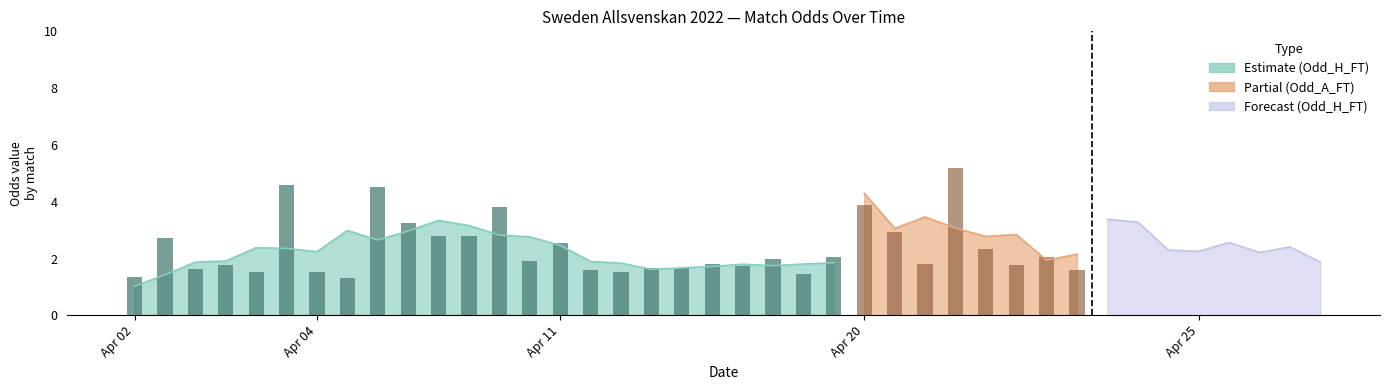

How many data points in Odd_H_FT are less than 2?

18